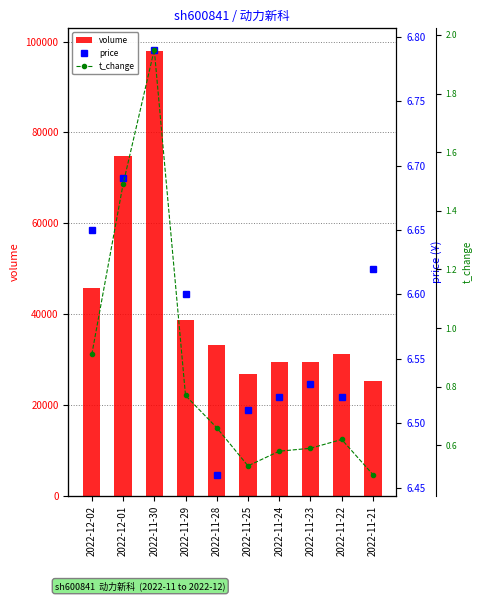

What is the difference between the maximum and minimum values in the price series?

0.3